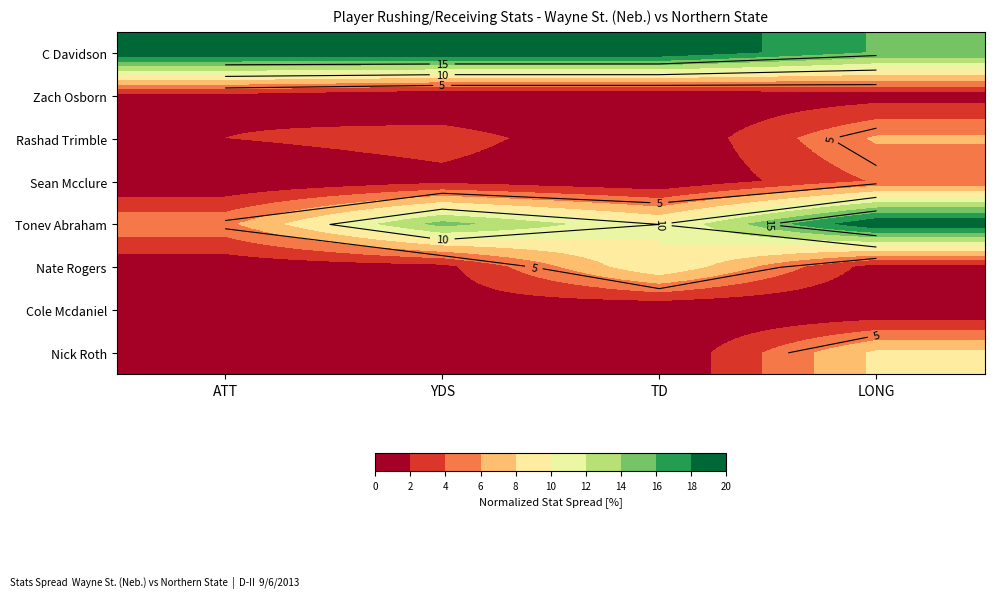

Rank the categories by Nate Rogers value from lowest to highest.

ATT, LONG, YDS, TD